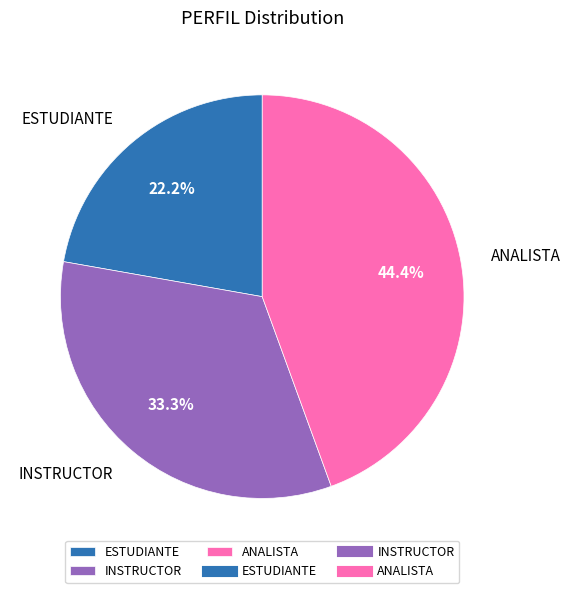

Does INSTRUCTOR account for over 50% of the chart?

No